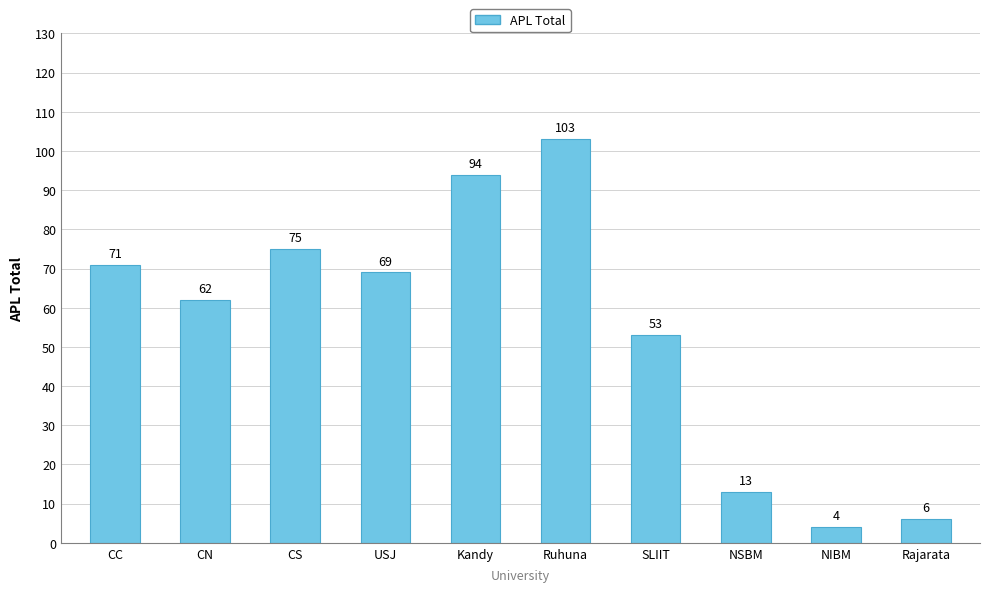

How many series are shown in this chart?

1